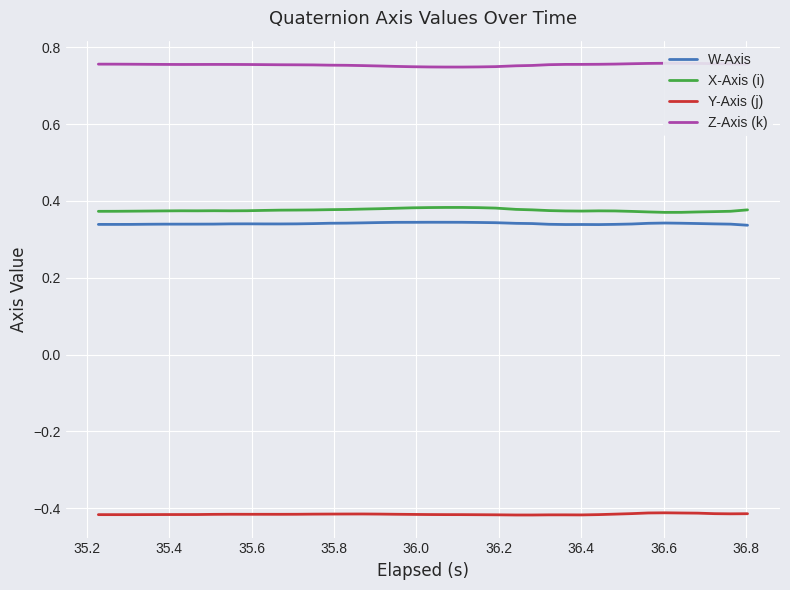

At how many categories does at least one series exceed 0?

40